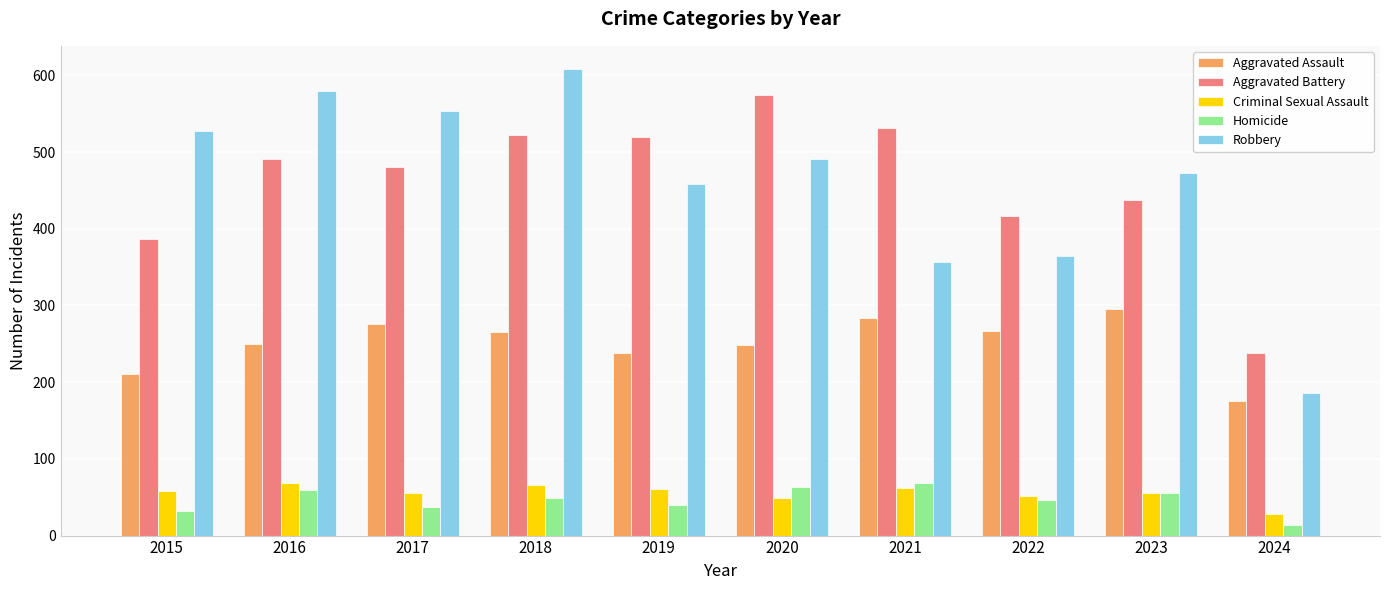

What is the value of the Aggravated Assault bar at the 5th from the left?

238